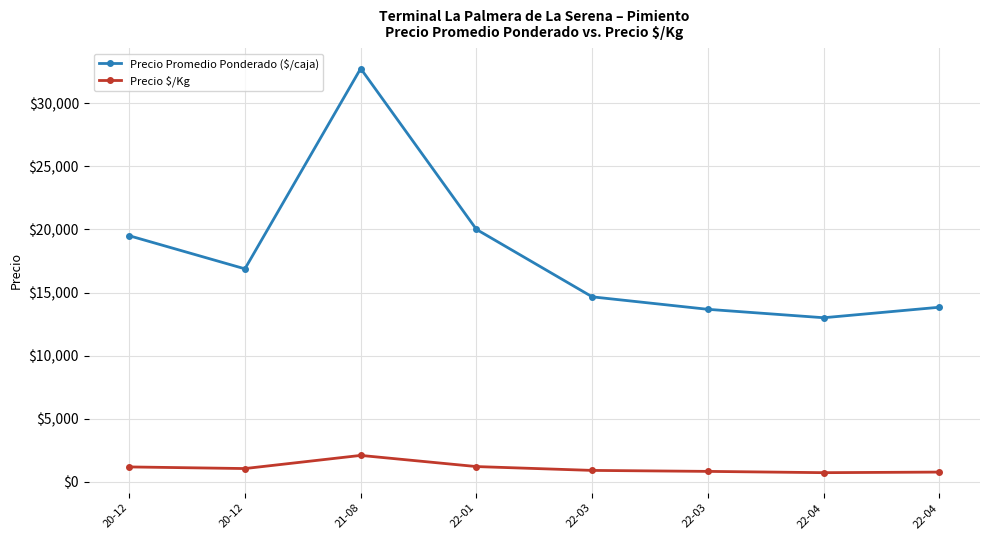

What is the sum of the Precio $/Kg values at 20-12 and 22-04?

1771.0